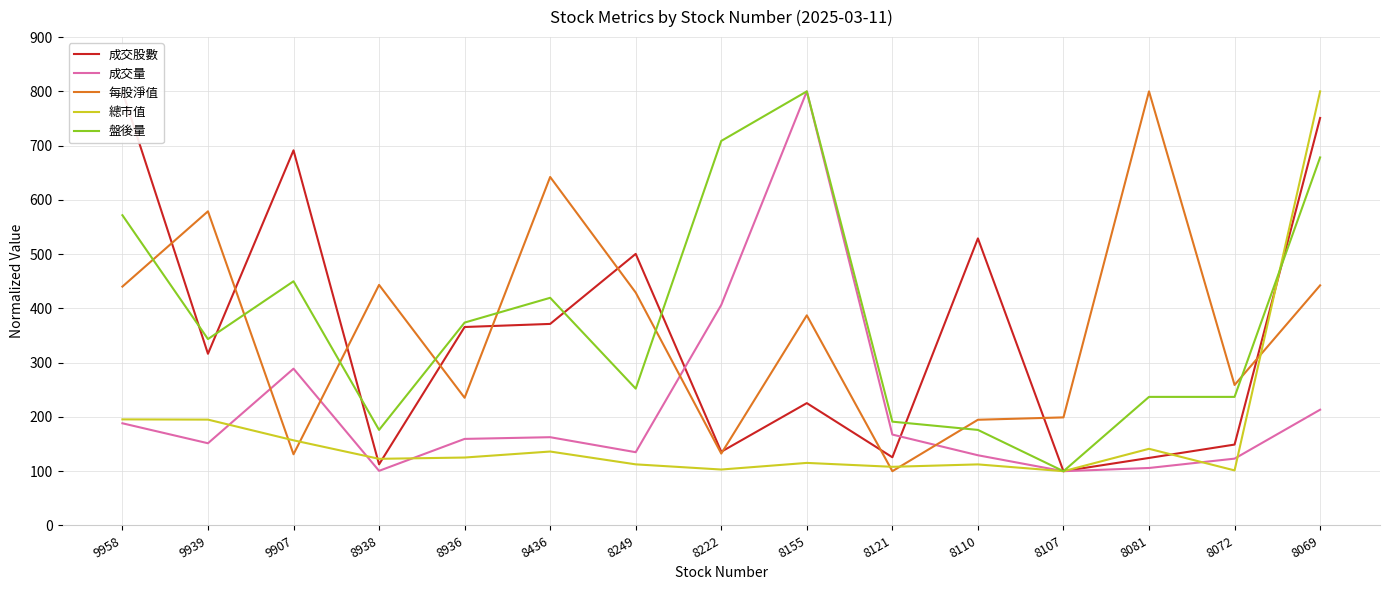

How many lines are shown in the chart?

5